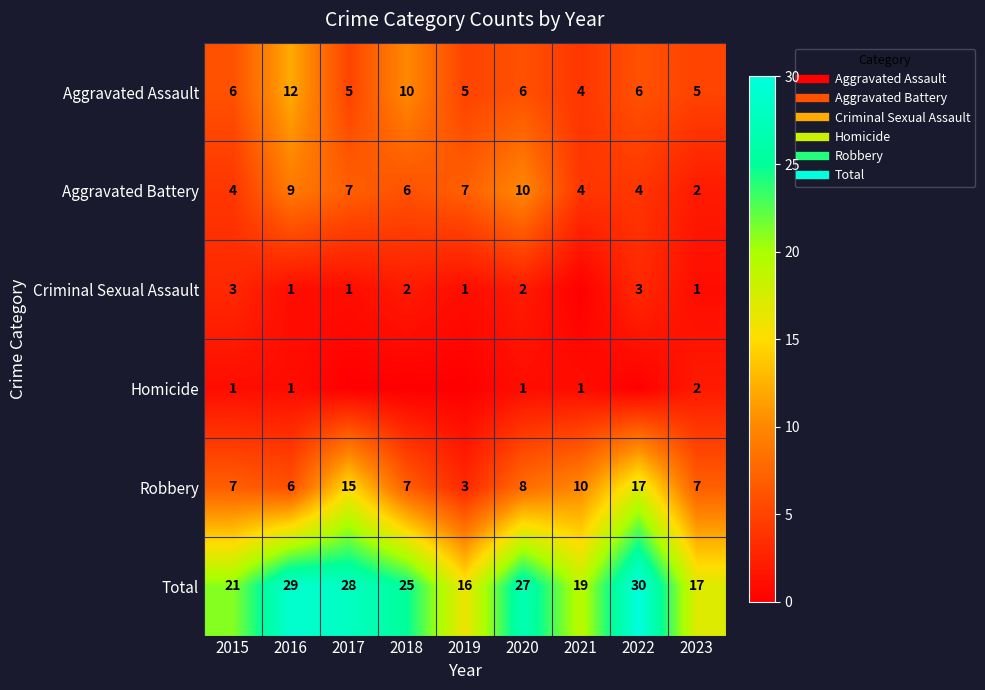

Where does the Aggravated Battery series first go above 6?

2016